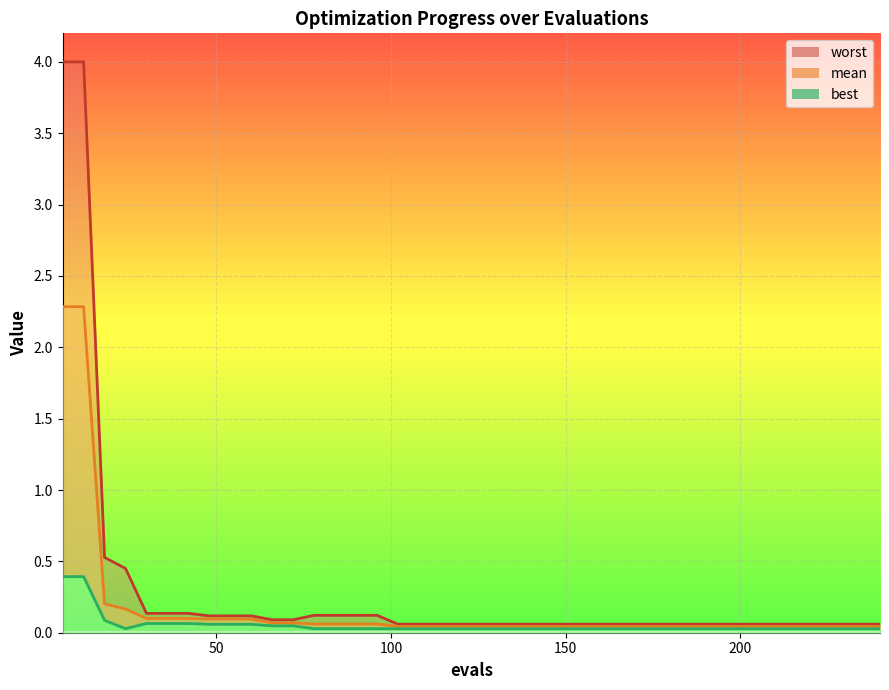

Rank the series at 150 from highest to lowest value.

worst, mean, best